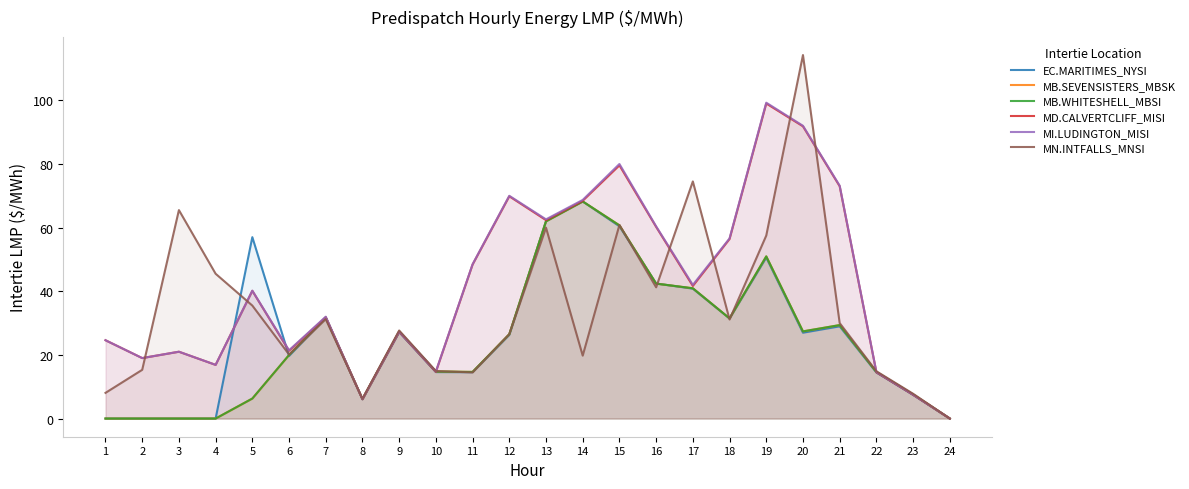

What is the difference between the highest and lowest values at 8?

0.1